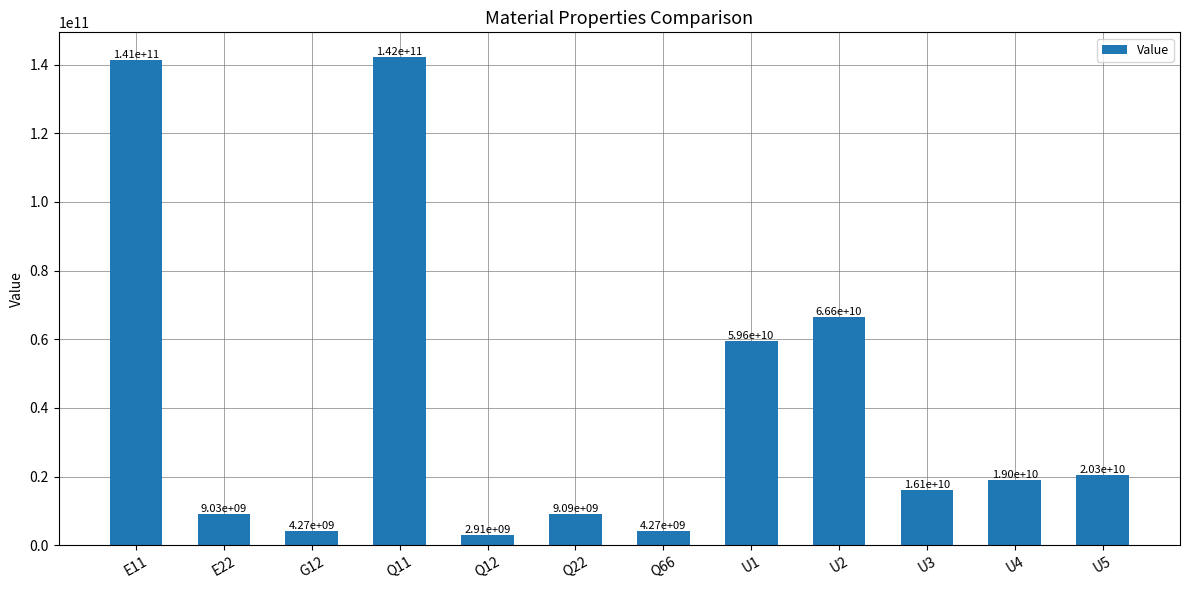

Where does the data first go above 18965222091?

E11